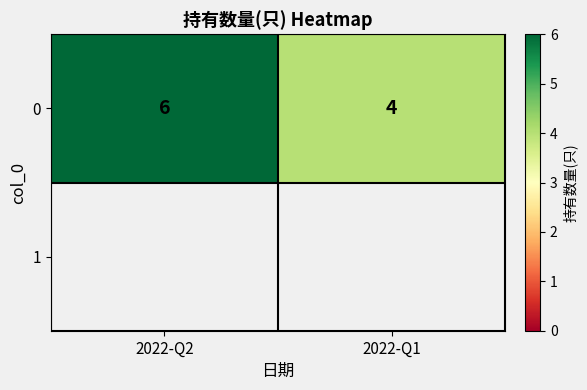

Approximately how many times larger is the value at 2022-Q1 compared to 2022-Q2?

0.7